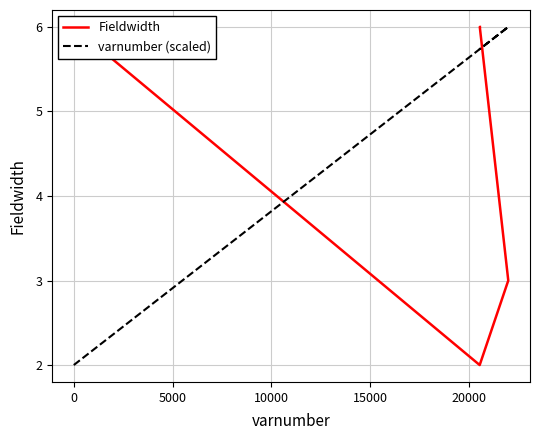

What is the average value of the Fieldwidth series?

4.6